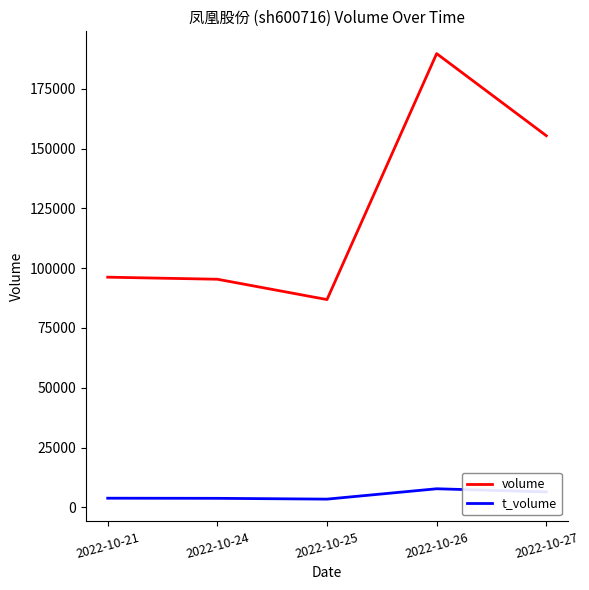

True or false: volume and t_volume cross at least once.

False